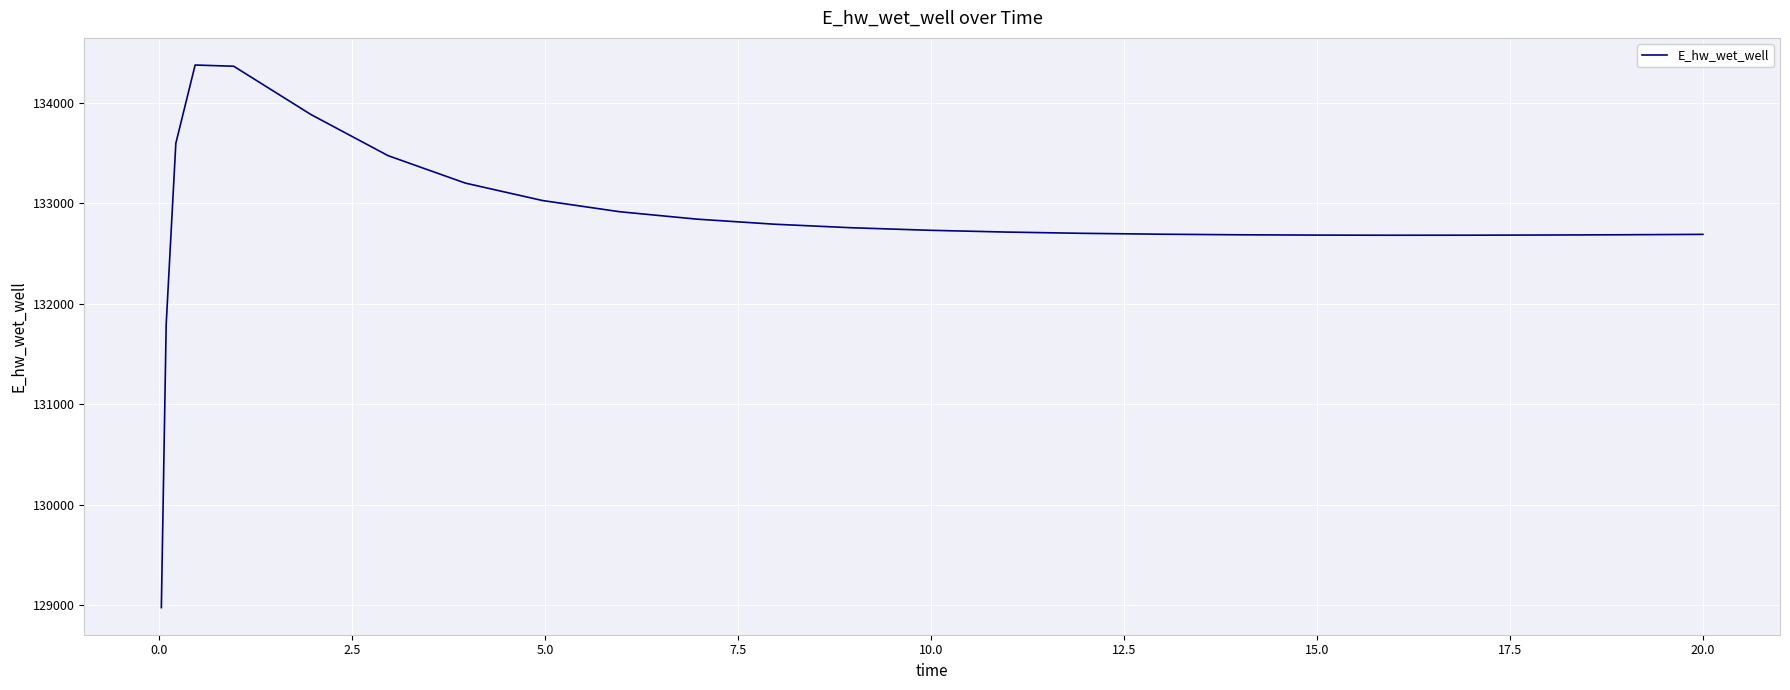

What is the minimum value shown in the chart?

128975.6